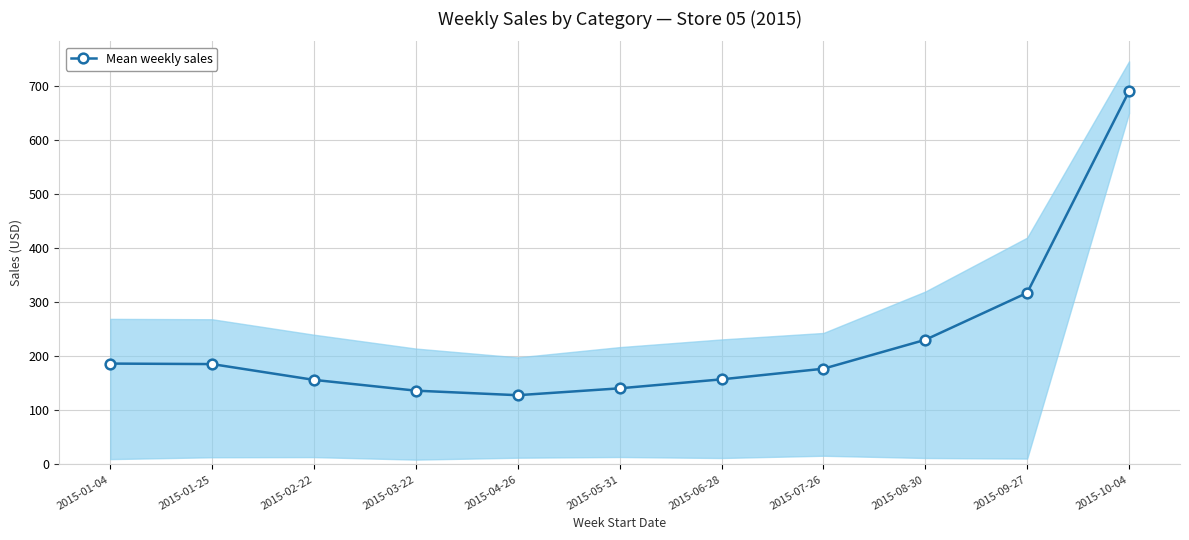

The value at 2015-03-22 is 136.6. True or false?

True